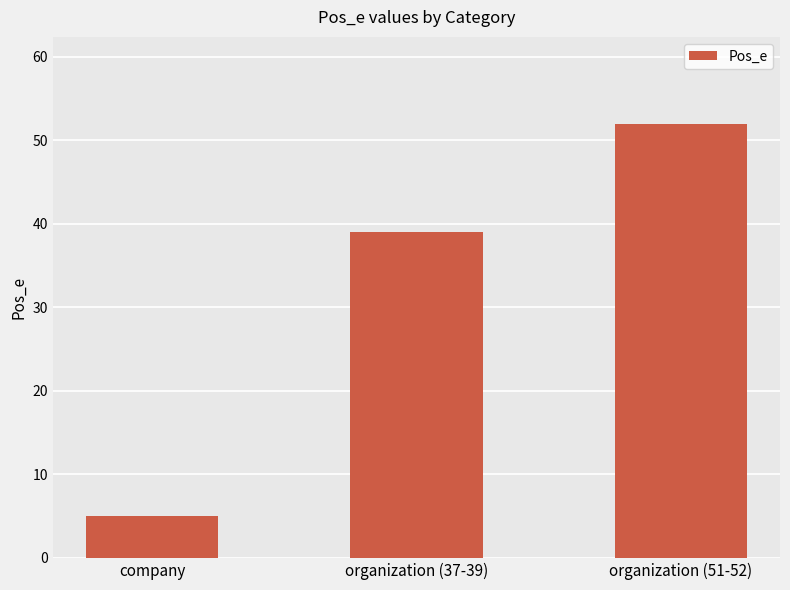

At which label is the value closest to 28?

organization (37-39)